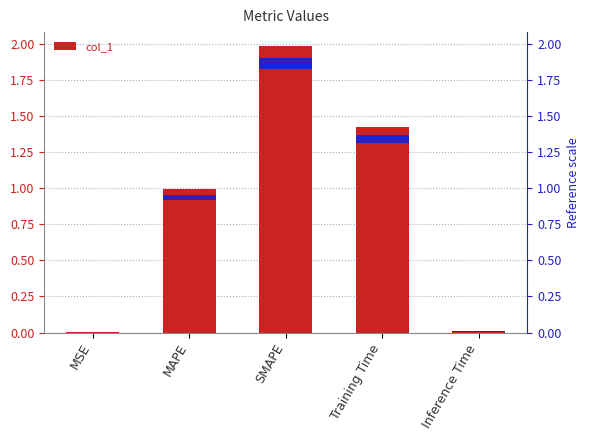

Reading right to left, what are all the values shown in this chart?

0.0	1.4	2.0	1.0	0.0